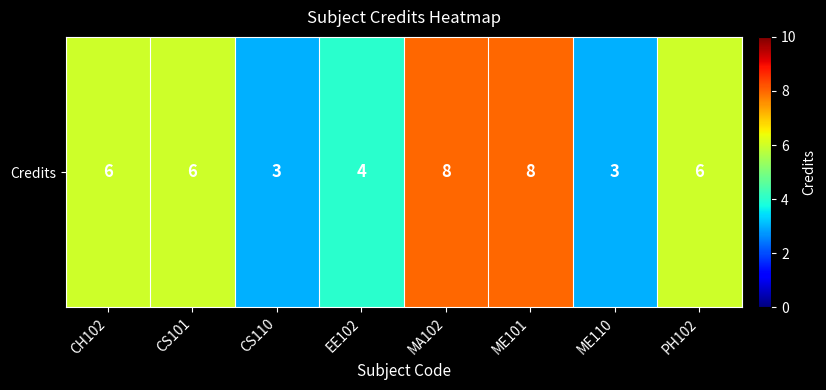

Rank the categories by value from highest to lowest.

MA102, ME101, CH102, CS101, PH102, EE102, CS110, ME110